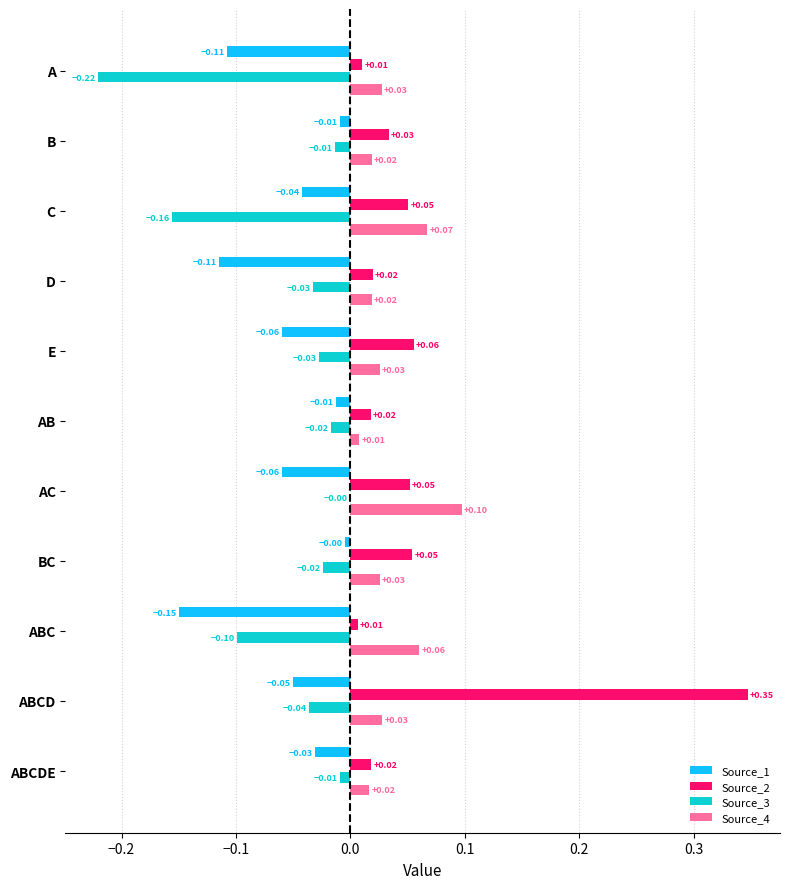

Which series has the widest spread of values?

Source_2